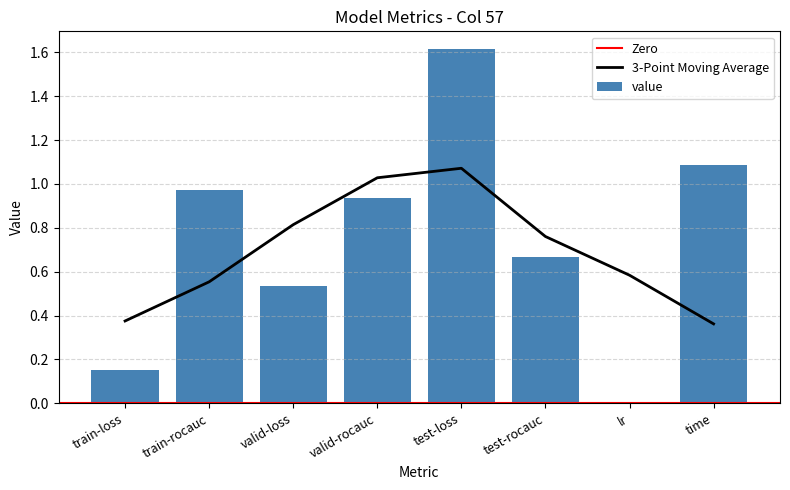

What is the value of the 4th bar from the left?

0.9